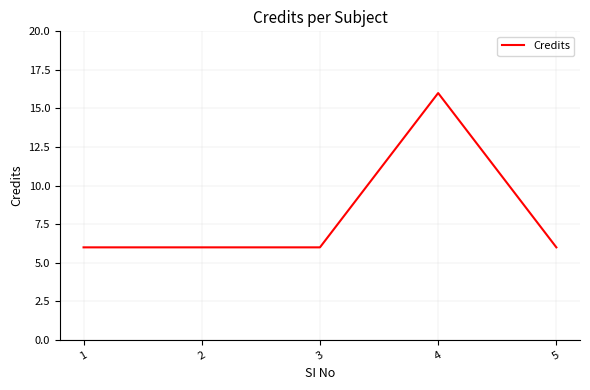

Reading right to left, transcribe all the data shown in this chart.

5=6	4=16	3=6	2=6	1=6